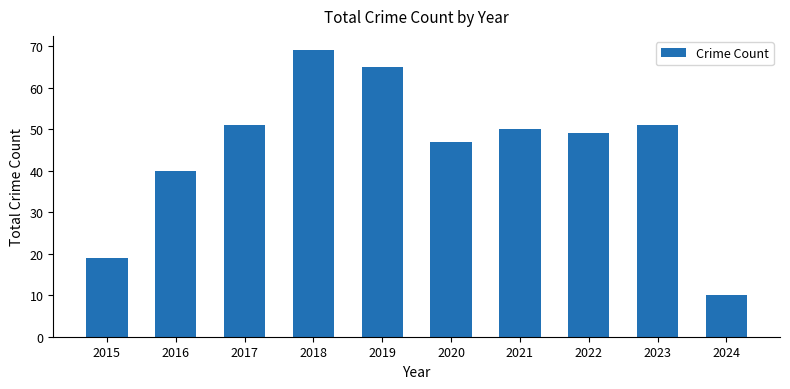

What is the average value?

45